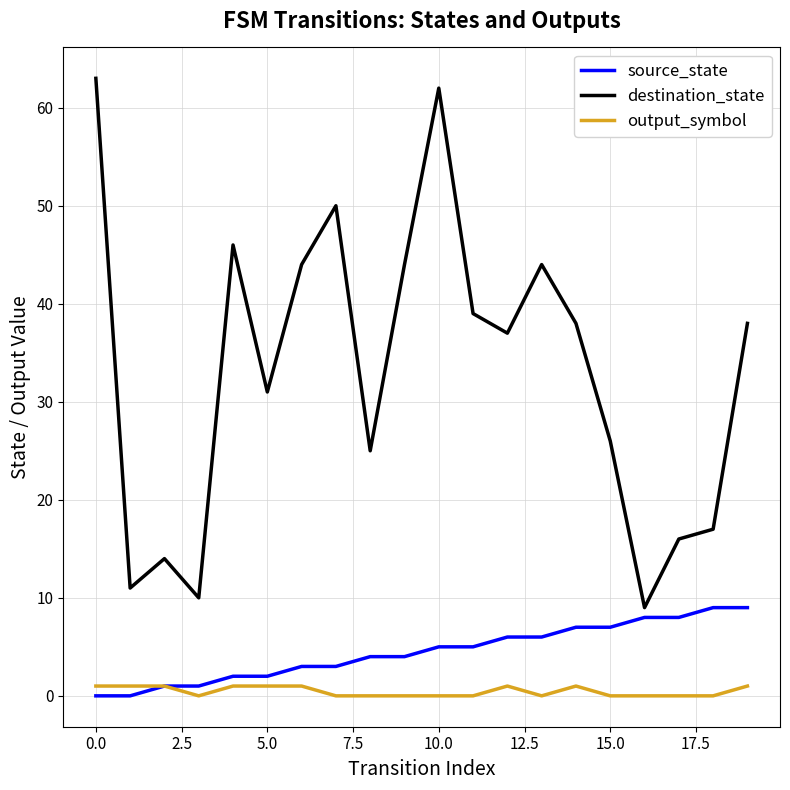

List the series in order of their peak value, highest first.

destination_state, source_state, output_symbol